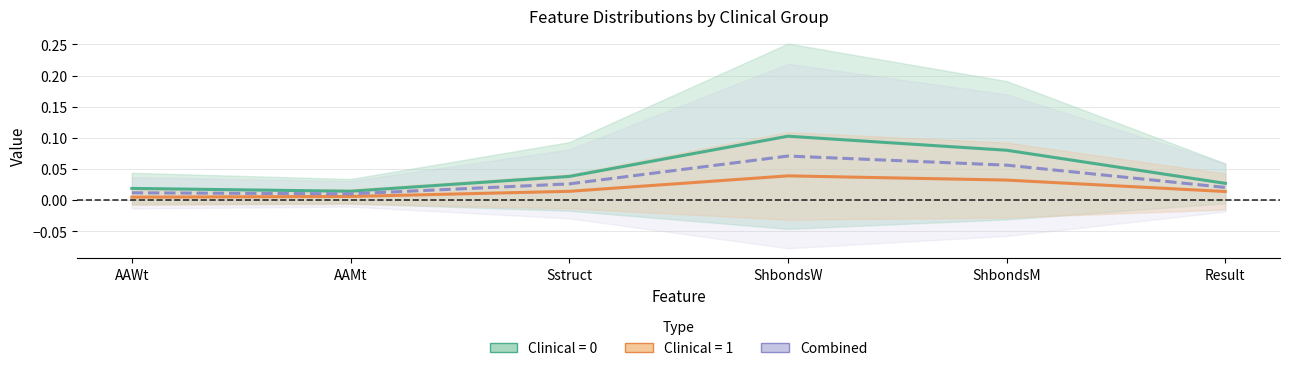

Where is the data nearest to the value 0?

AAMt